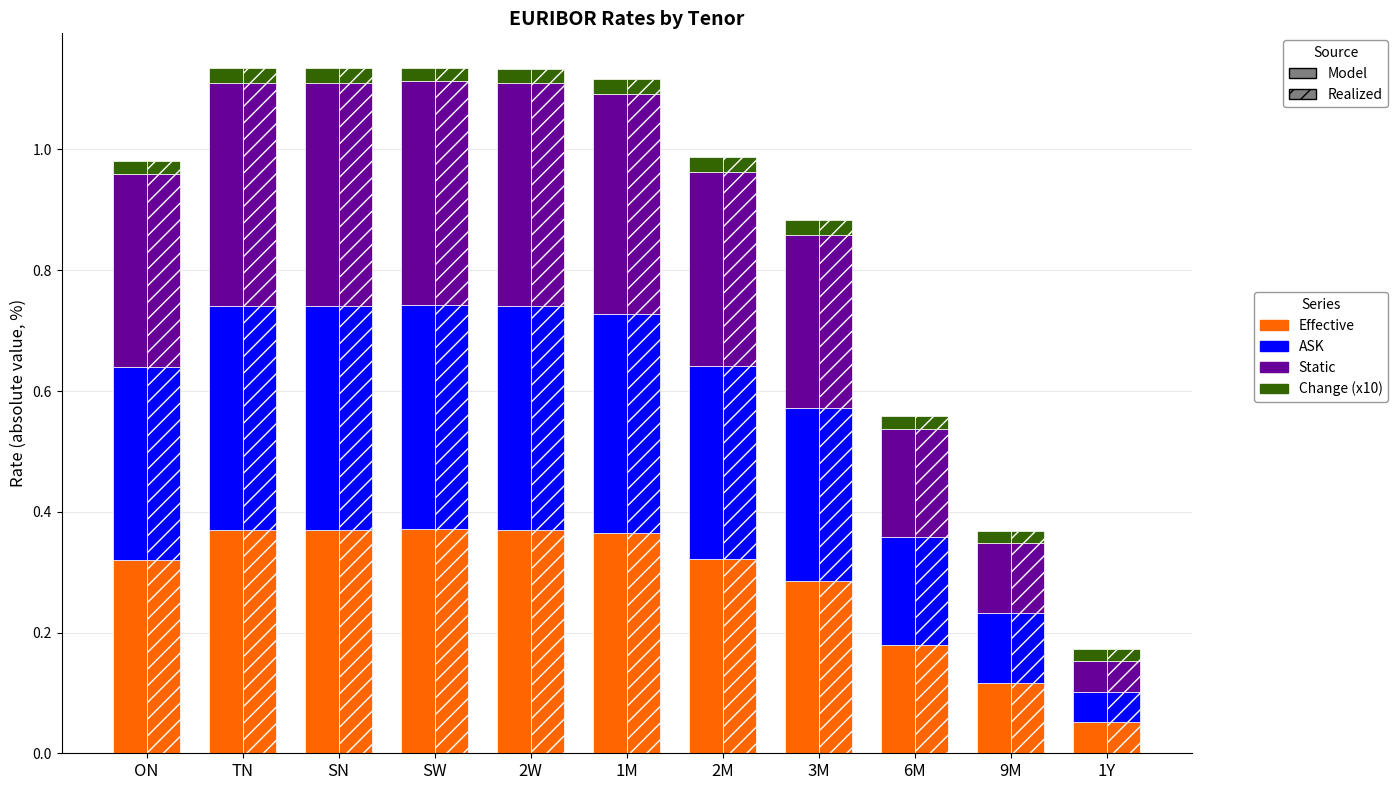

At how many categories does at least one series exceed 0?

11